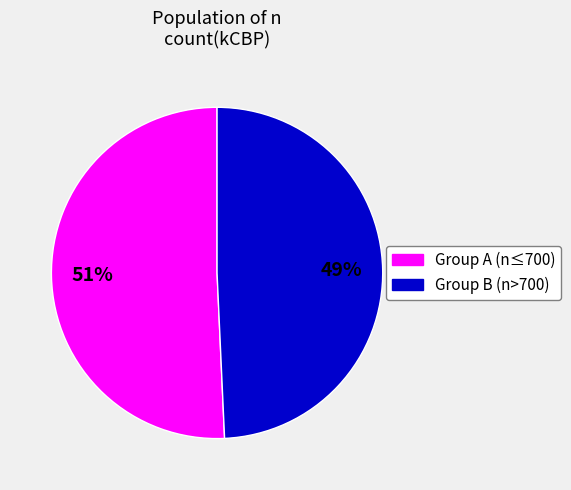

Is there a majority slice in this chart?

Yes